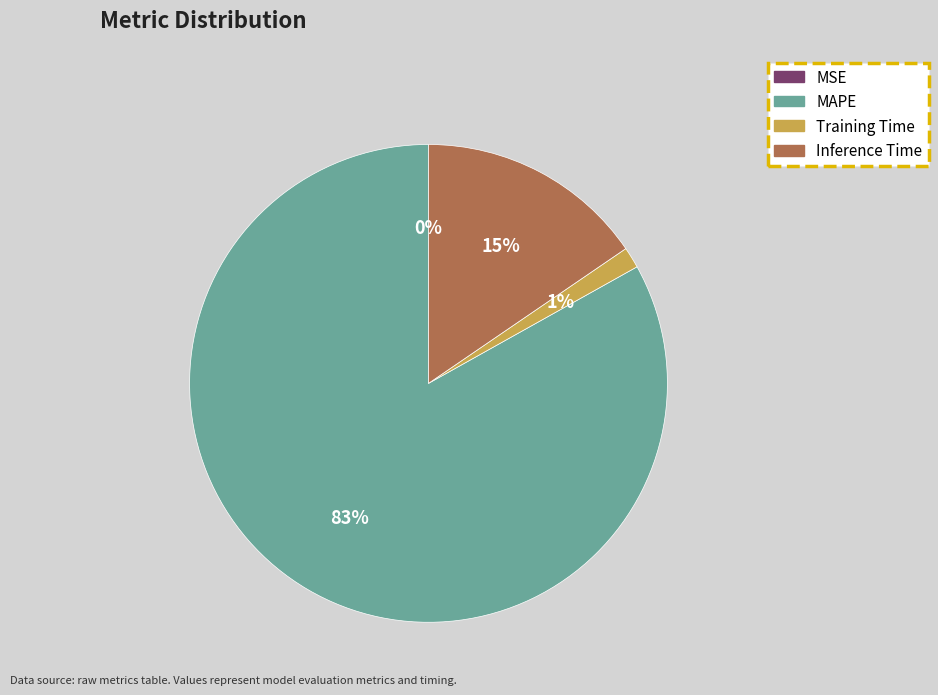

Does any single category account for the majority?

Yes